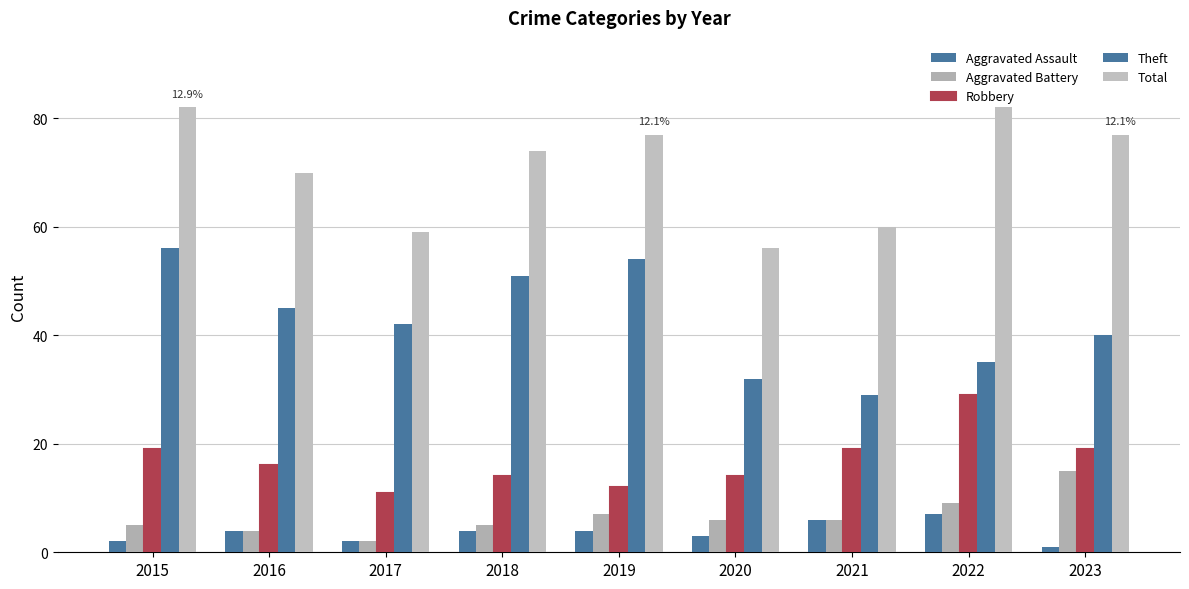

Which category has the highest value across all series?

2015